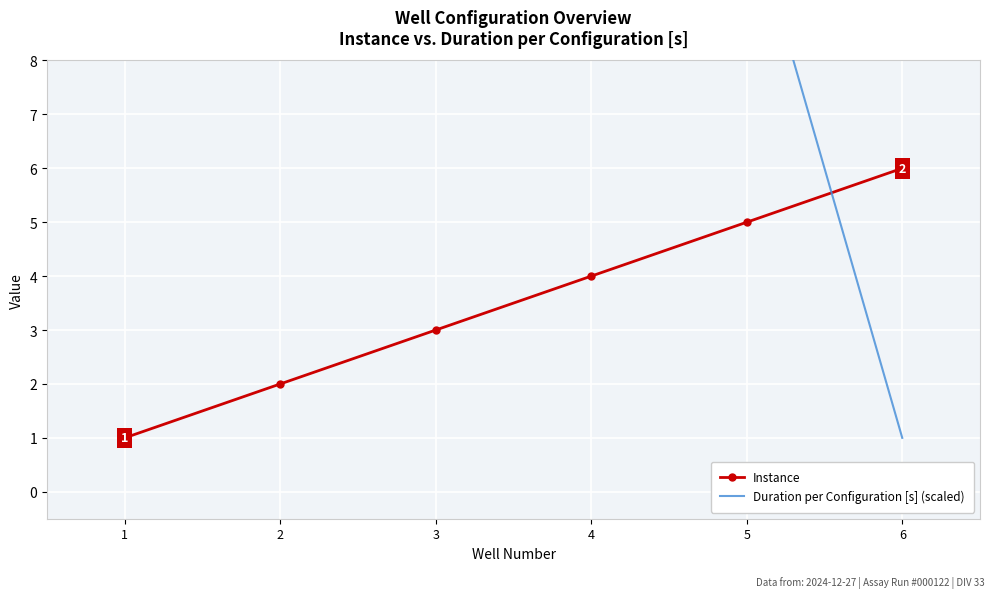

Rank the series at 4 from highest to lowest value.

Duration per Configuration [s] (scaled), Instance